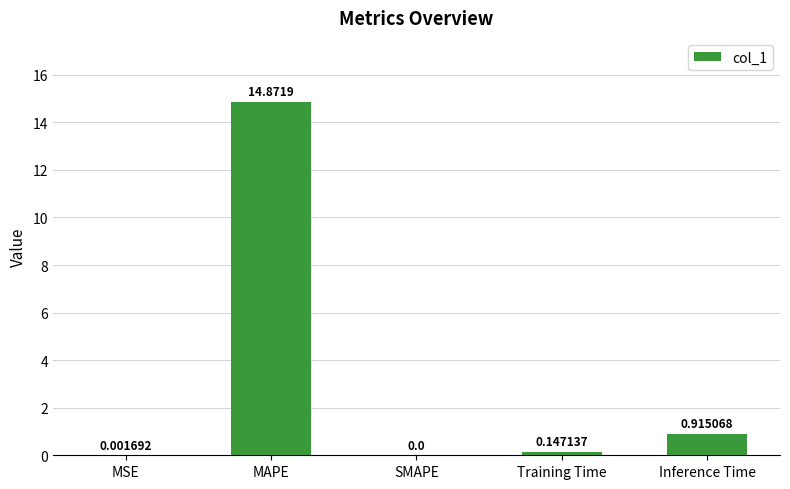

Where is the data nearest to the value 7?

Inference Time